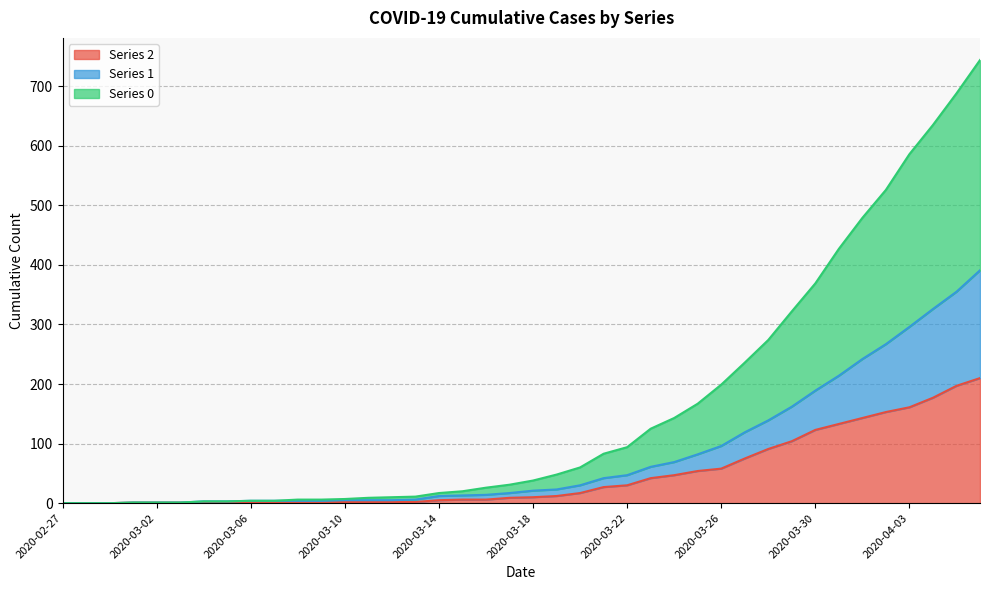

What is the label of the 4th point from the left?

2020-03-01